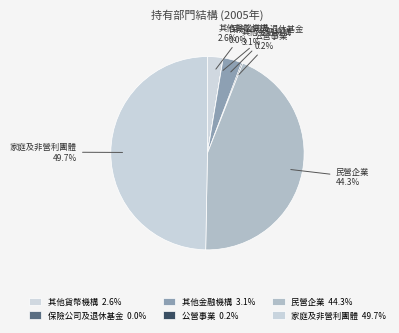

Between 其他金融機構 and 民營企業, which is larger?

民營企業